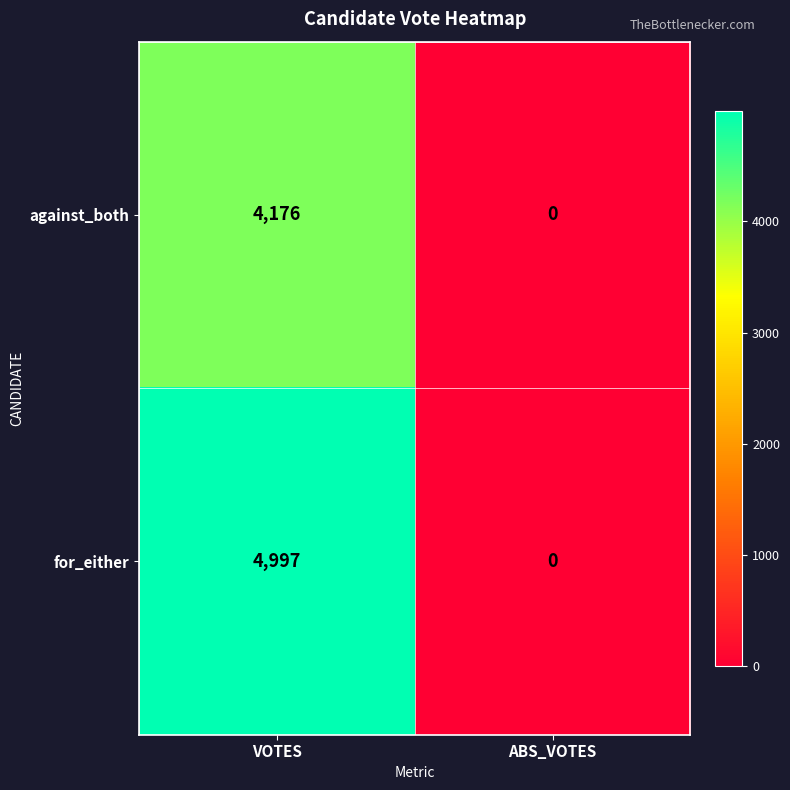

The value of for_either at ABS_VOTES is 2405. True or false?

False